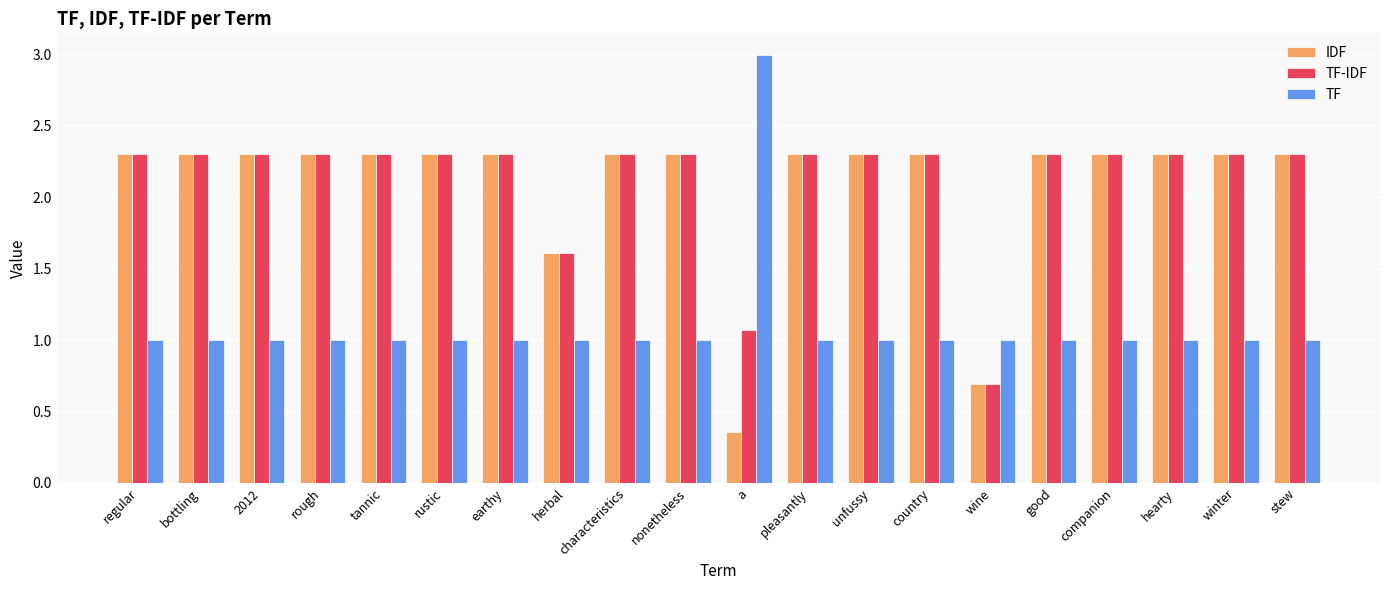

Which series has the largest range (max minus min)?

TF